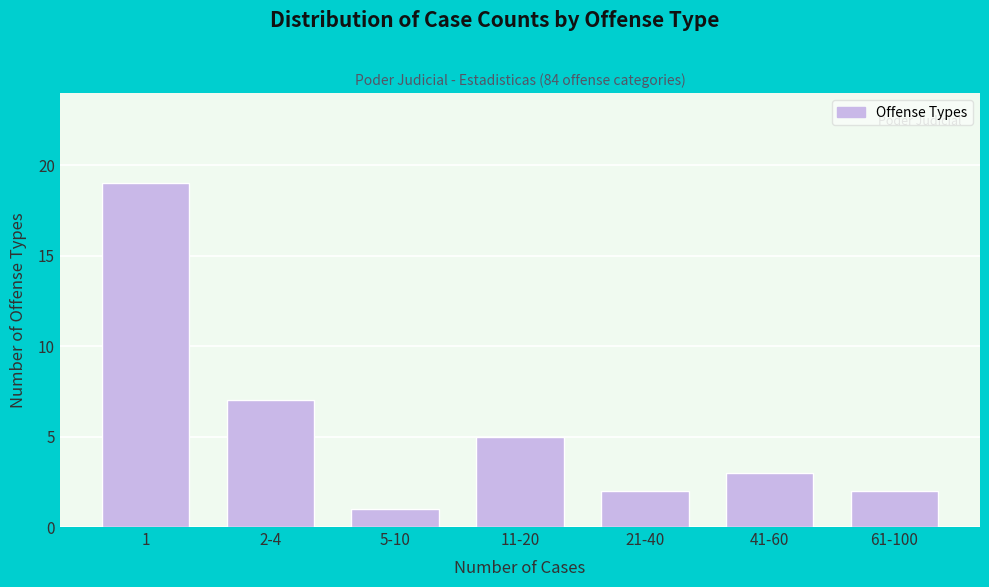

Reading left to right, what are all the values shown in this chart?

19	7	1	5	2	3	2